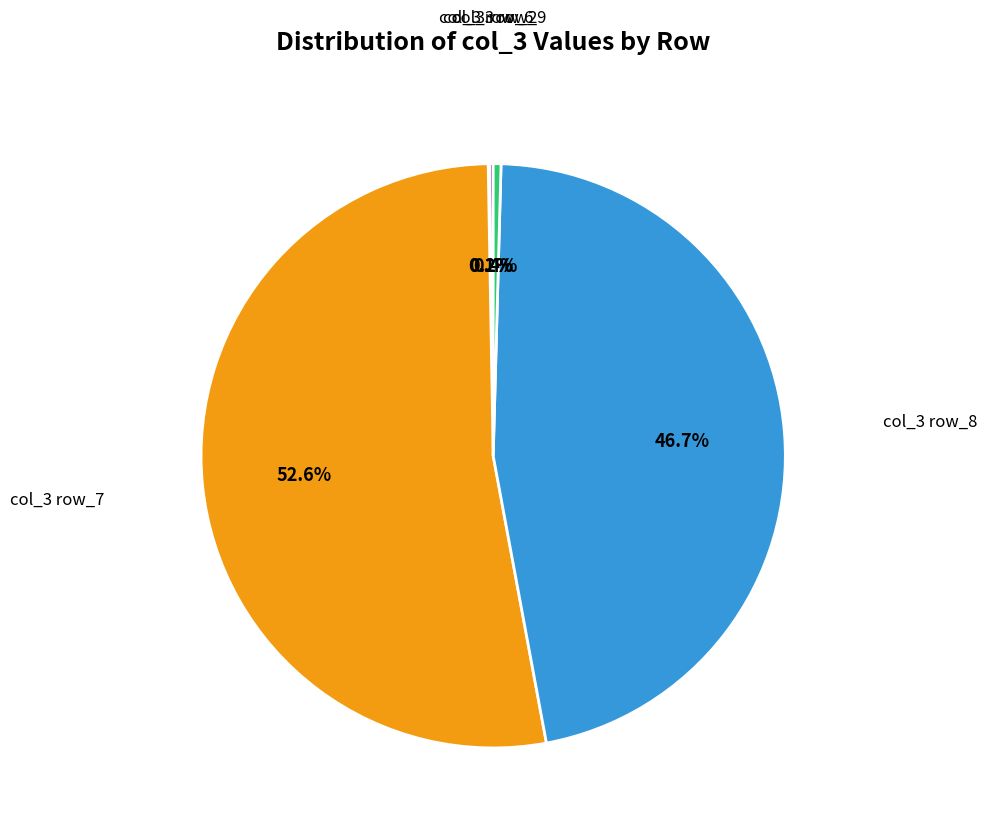

What is the ratio of the value at col_3 row_8 to the value at col_3 row_7?

0.9